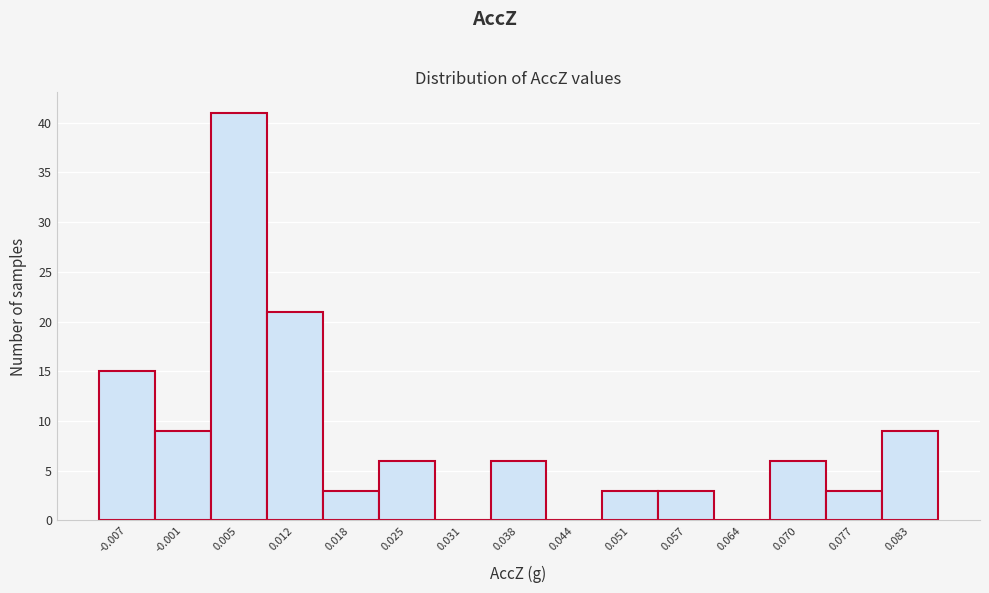

Reading left to right, transcribe all the data shown in this chart.

-0.007=15	-0.001=9	0.005=41	0.012=21	0.018=3	0.025=6	0.031=0	0.038=6	0.044=0	0.051=3	0.057=3	0.064=0	0.070=6	0.077=3	0.083=9